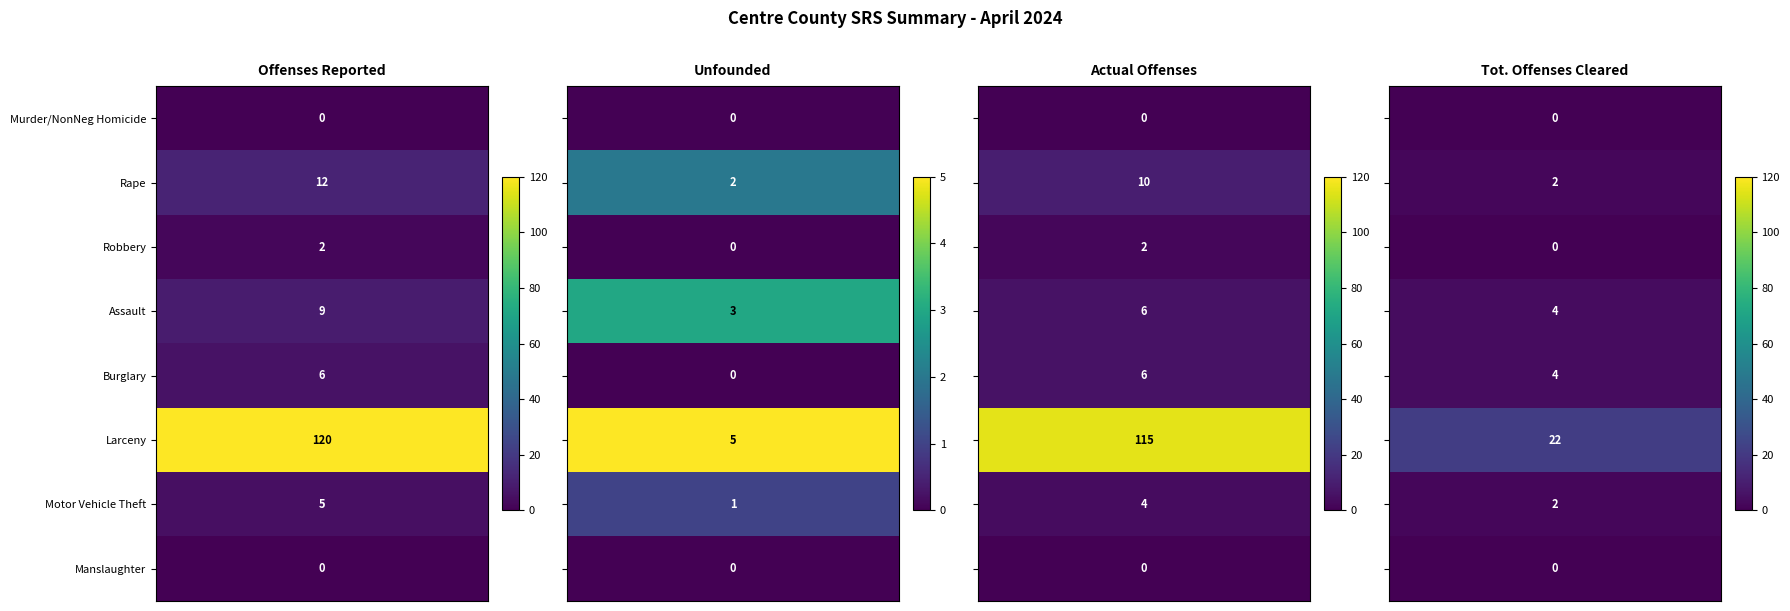

Reading right to left, what are all the values shown in this chart?

Murder/NonNeg Homicide: 0	0	0	0
Rape: 2	10	2	12
Robbery: 0	2	0	2
Assault: 4	6	3	9
Burglary: 4	6	0	6
Larceny: 22	115	5	120
Motor Vehicle Theft: 2	4	1	5
Manslaughter: 0	0	0	0